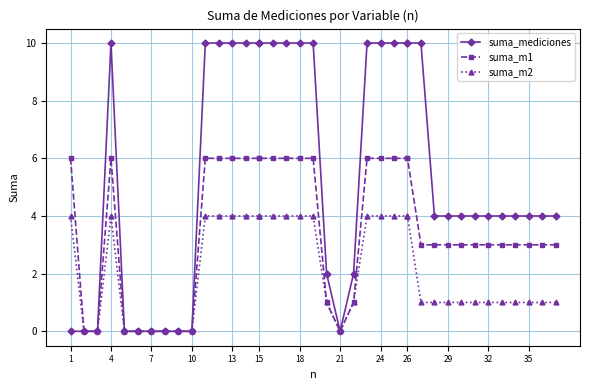

Where does the suma_m2 series first go above 1?

1